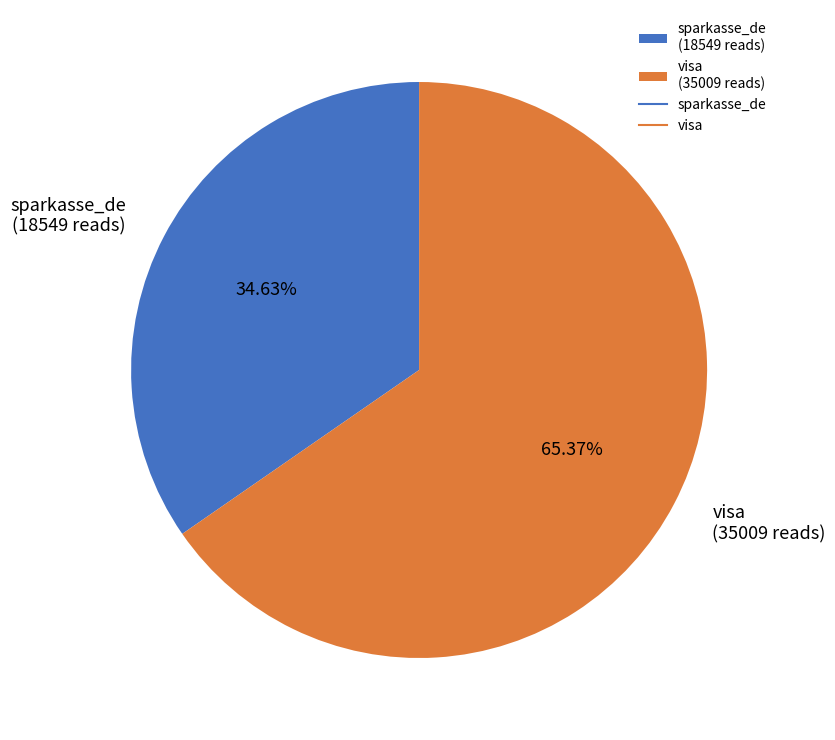

Rank the categories by value from highest to lowest.

visa, sparkasse_de